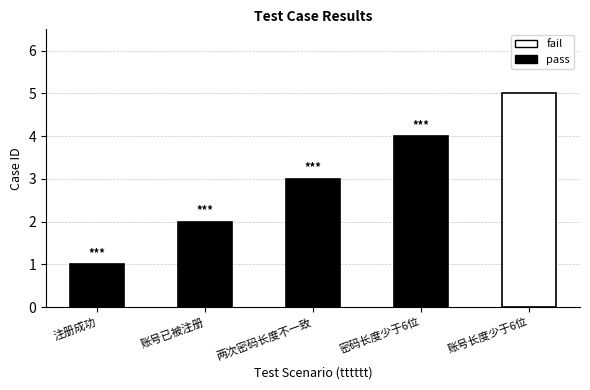

What is the label of the 3rd bar from the right?

两次密码长度不一致